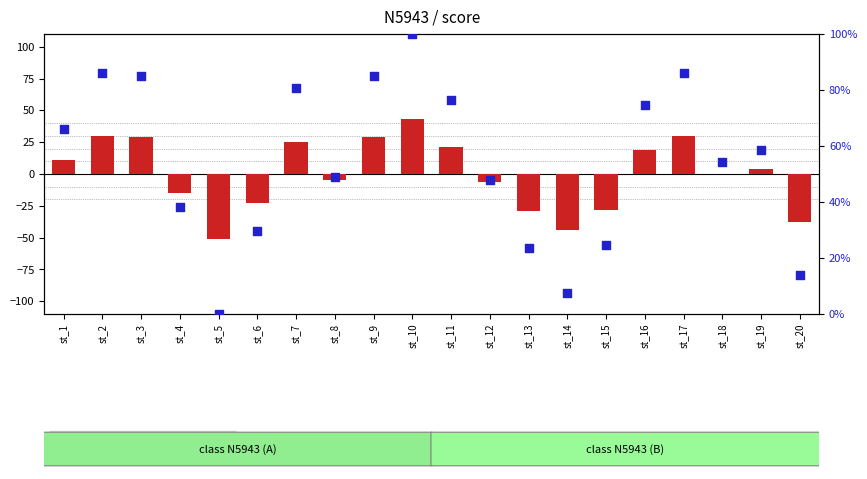

At which category is the sum across all series the highest?

st_10